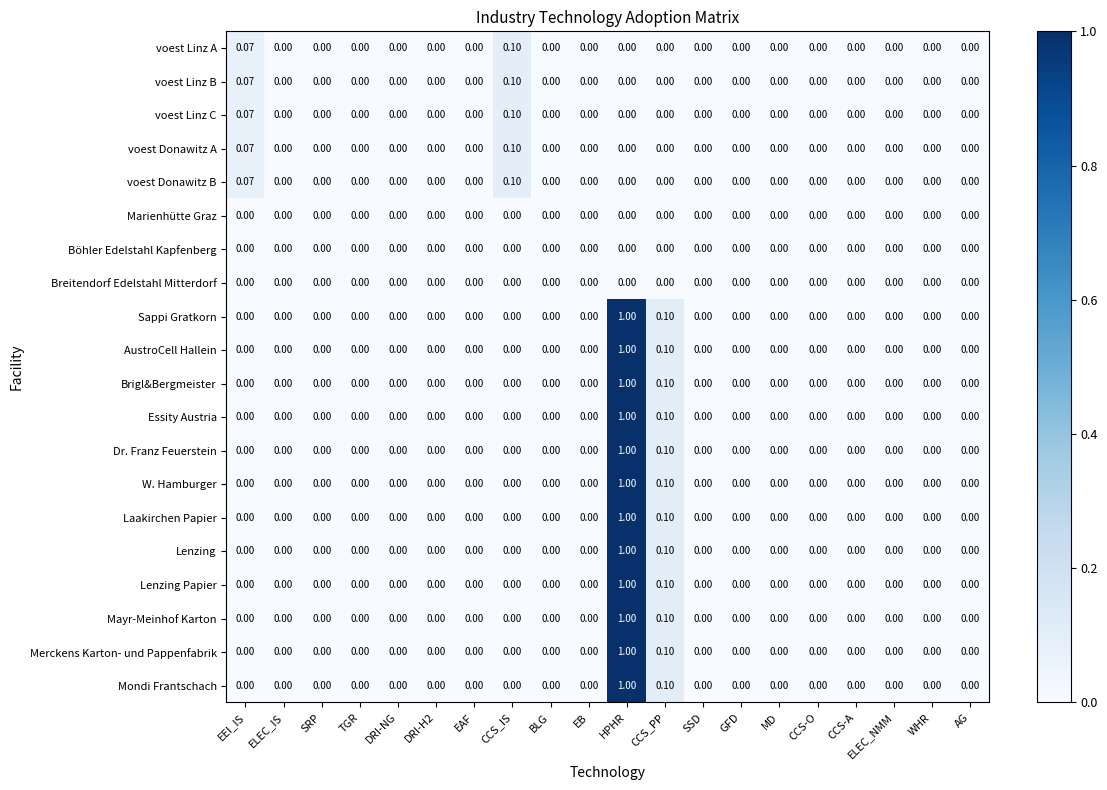

At which category is the sum across all series the highest?

HPHR